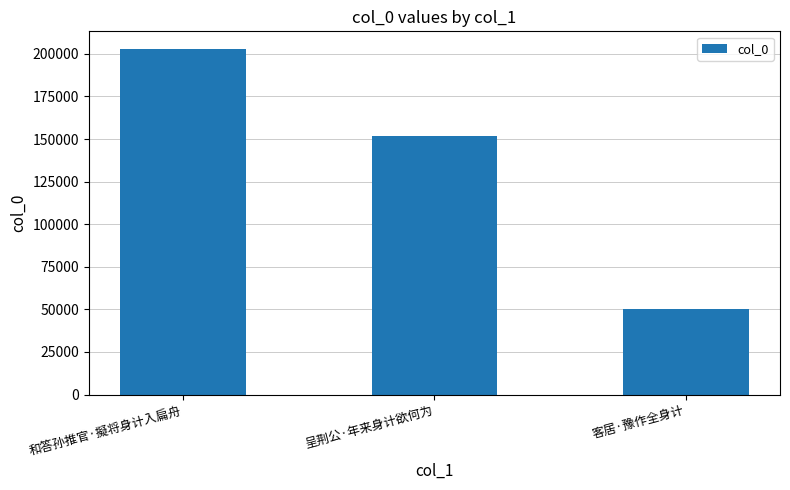

What is the label of the 2nd bar from the left?

呈荆公·年来身计欲何为